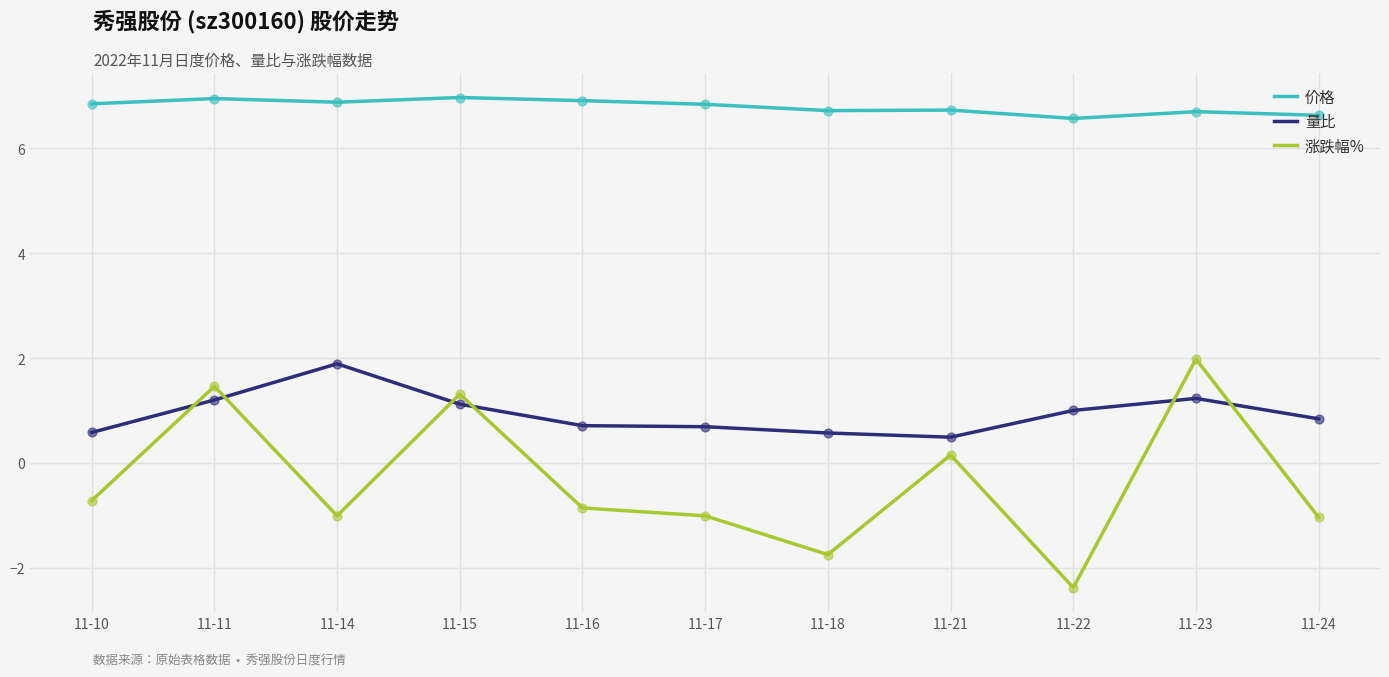

At which category is the sum across all series the highest?

11-23